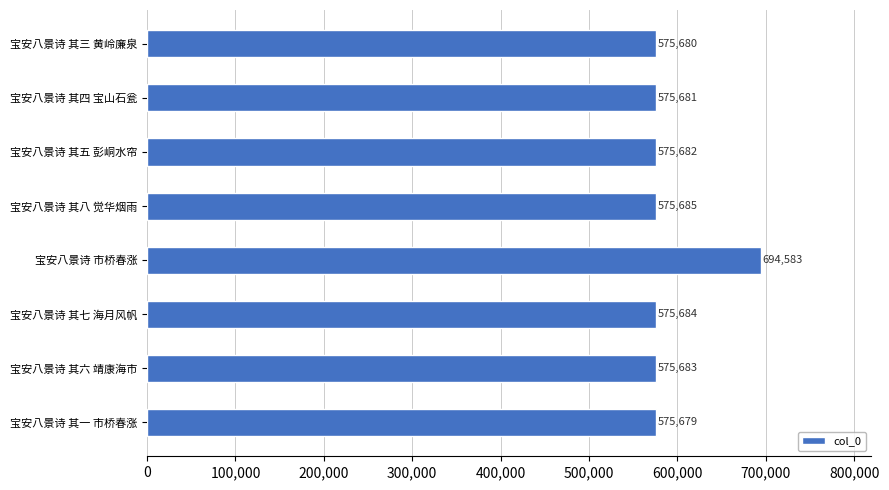

Are the bars grouped side by side (vs. stacked)?

No